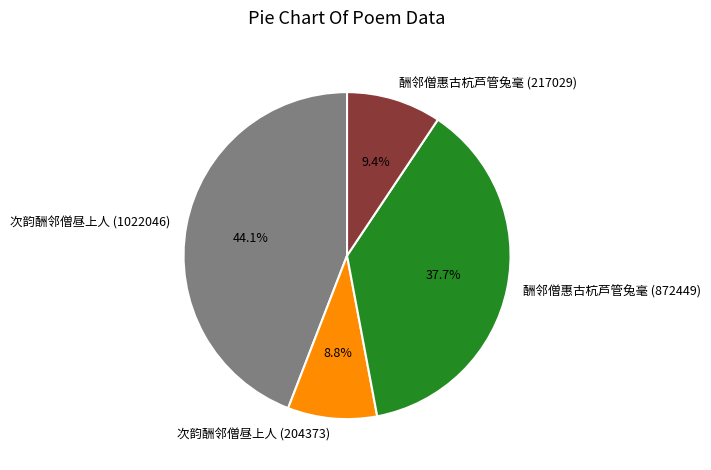

Which has a higher value, 次韵酬邻僧昼上人 (1022046) or 酬邻僧惠古杭芦管兔毫 (872449)?

次韵酬邻僧昼上人 (1022046)